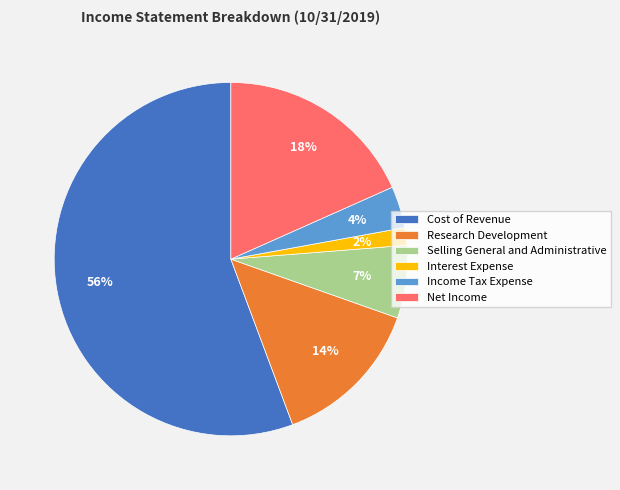

Does Income Tax Expense account for over 50% of the chart?

No